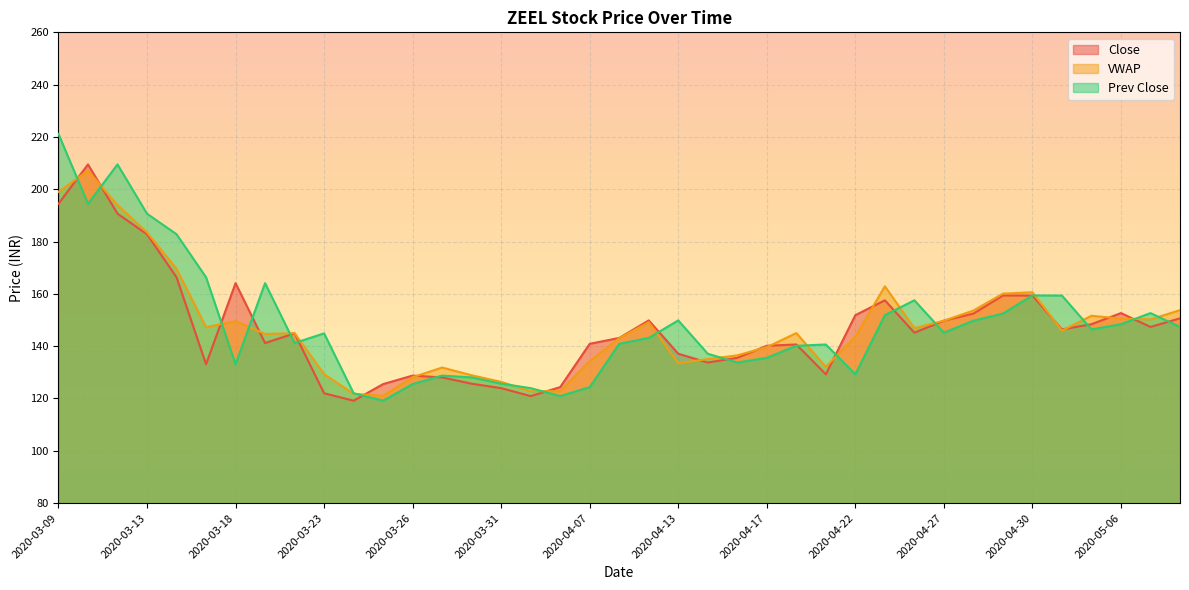

How many categories are shown in the chart?

39